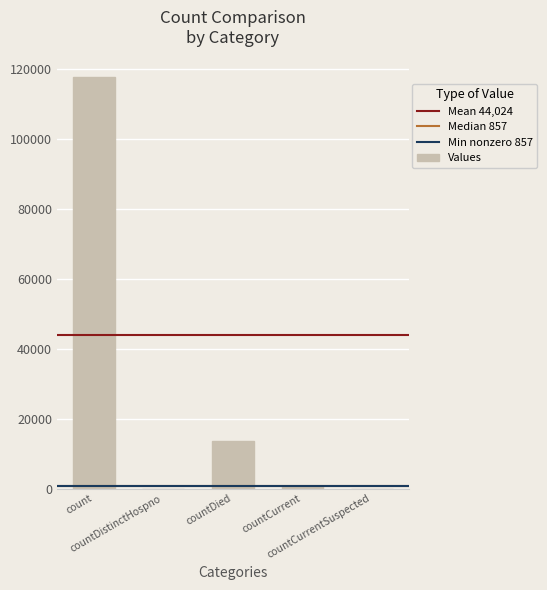

What is the difference between the values at count and countCurrentSuspected?

117635